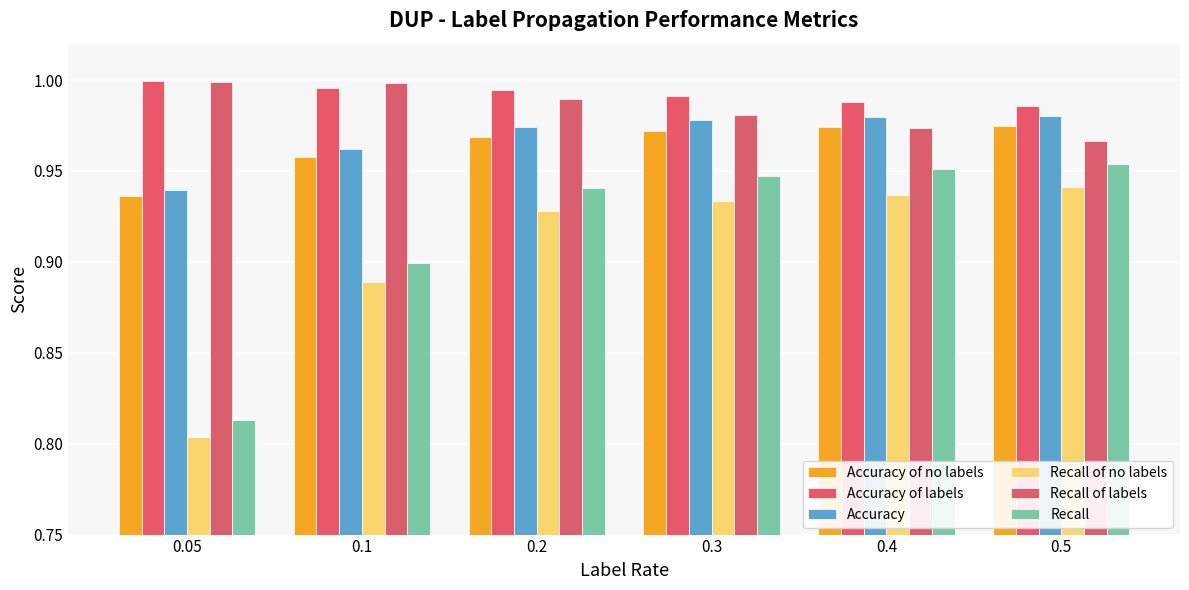

How many groups of bars are there?

6